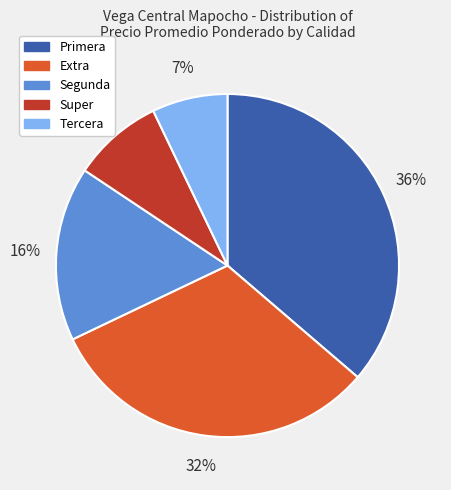

How many segments does this pie chart have?

5